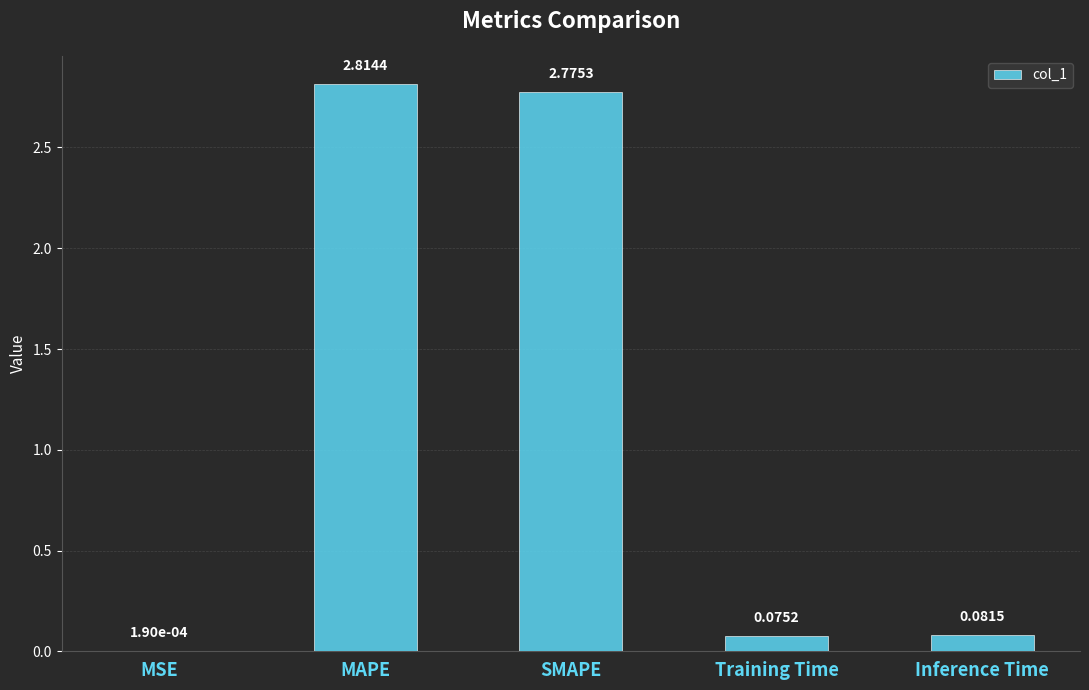

True or false: the data shows 1.8 at SMAPE.

False